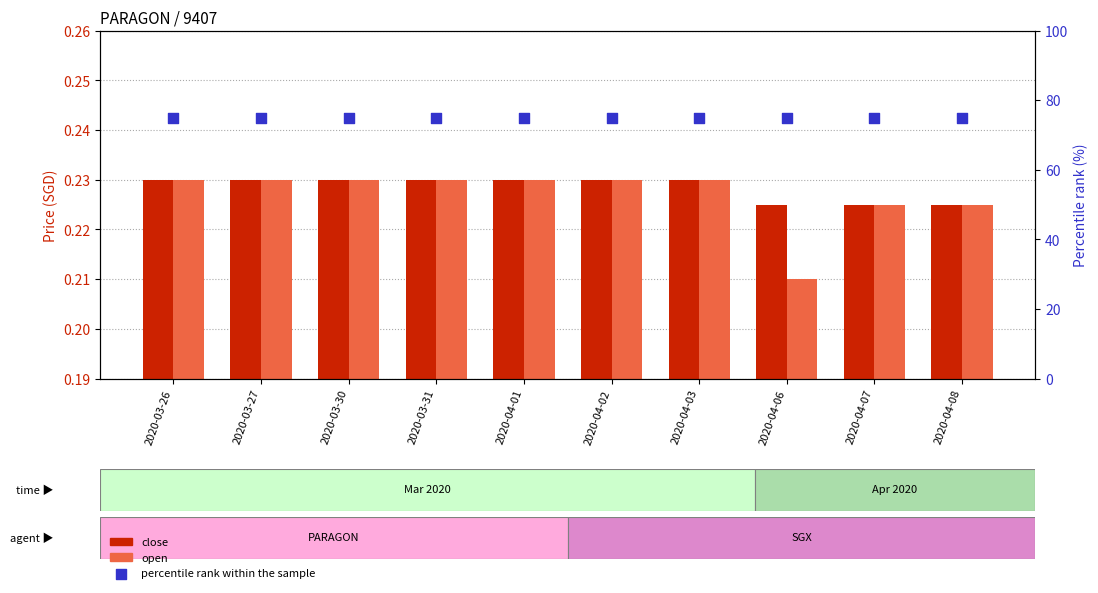

Which series has the largest Y range (max minus min)?

open